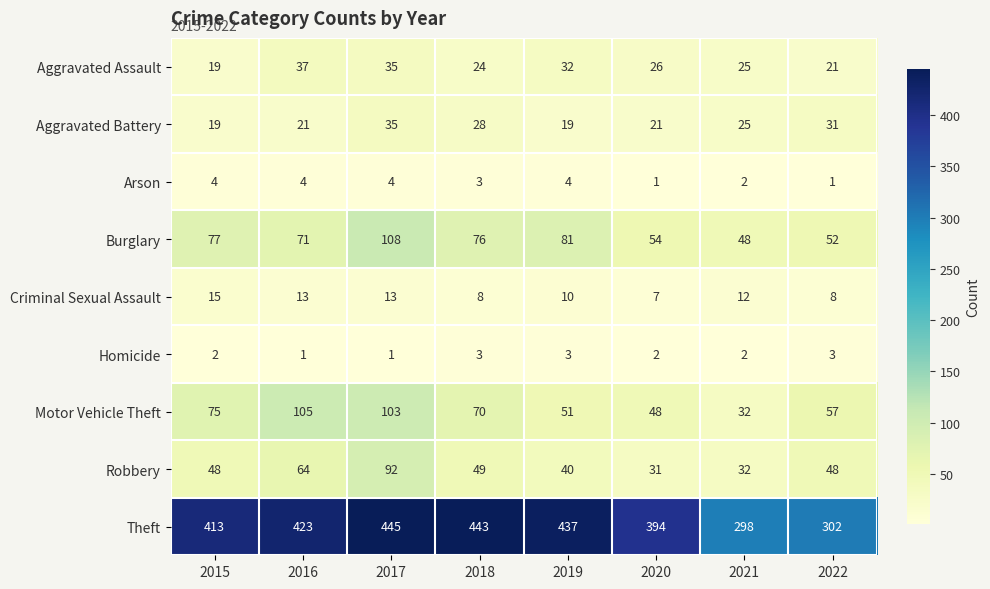

What is the spread (max minus min) of values at 2021?

296